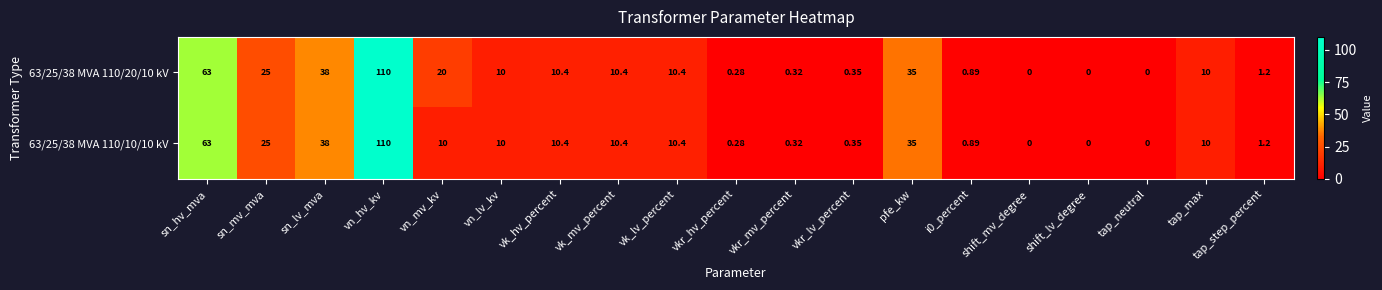

Is the value of 63/25/38 MVA 110/10/10 kV at vn_hv_kv greater than the value of 63/25/38 MVA 110/20/10 kV at shift_lv_degree?

Yes